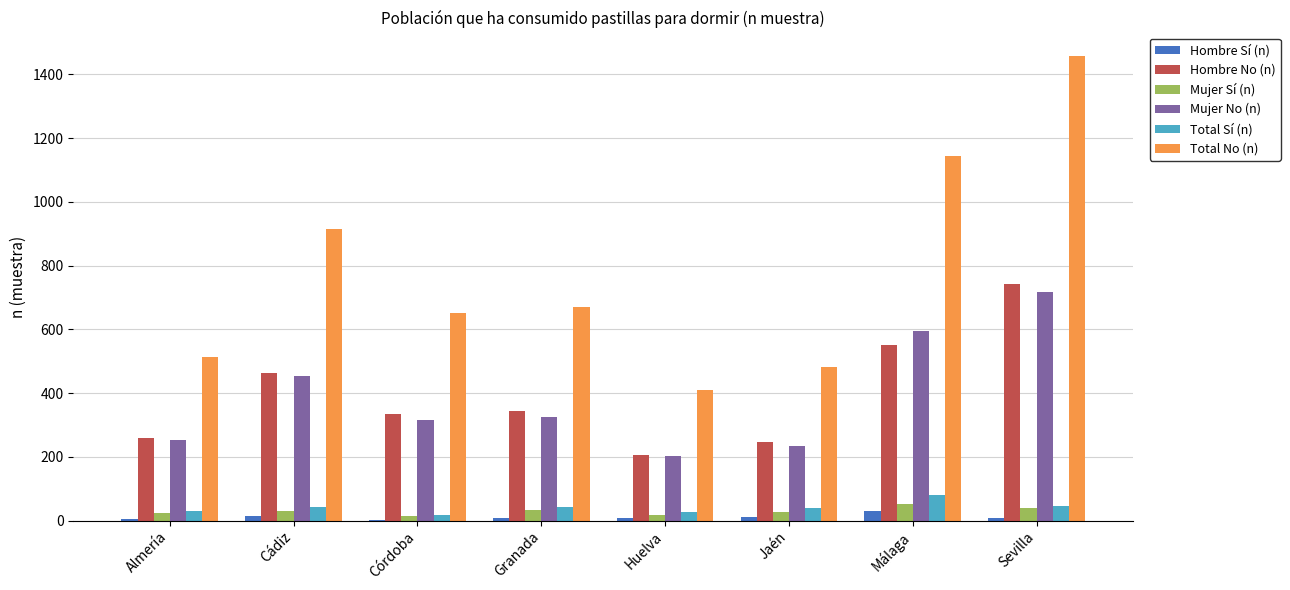

Which series has the largest total across all categories?

Total No (n)